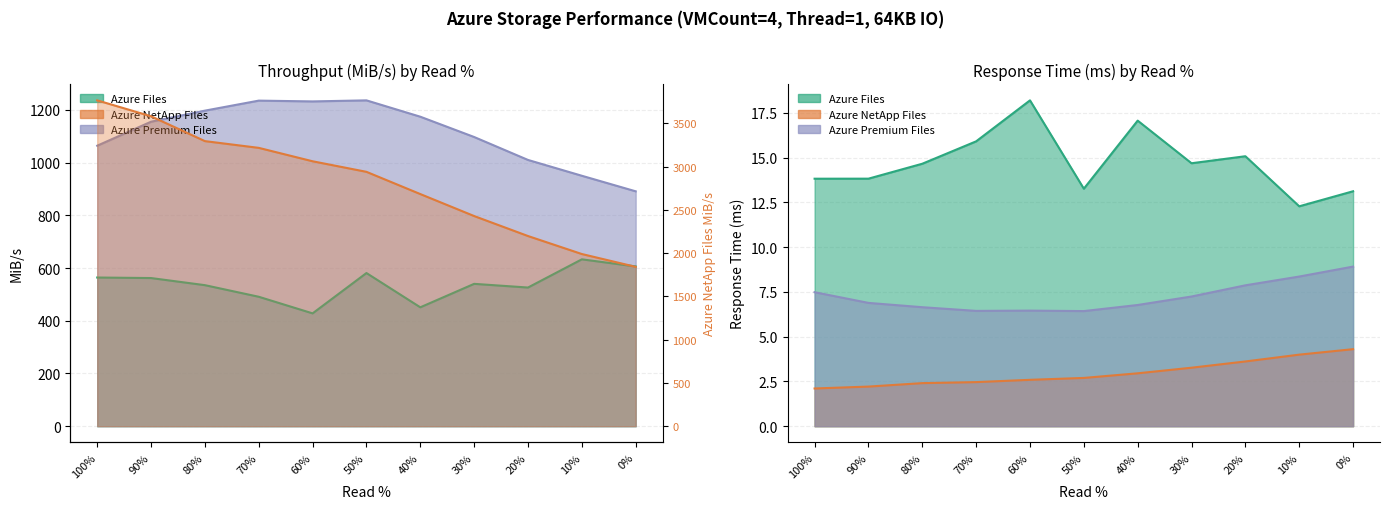

Read the Azure Files MiB/s value at 60%.

428.0